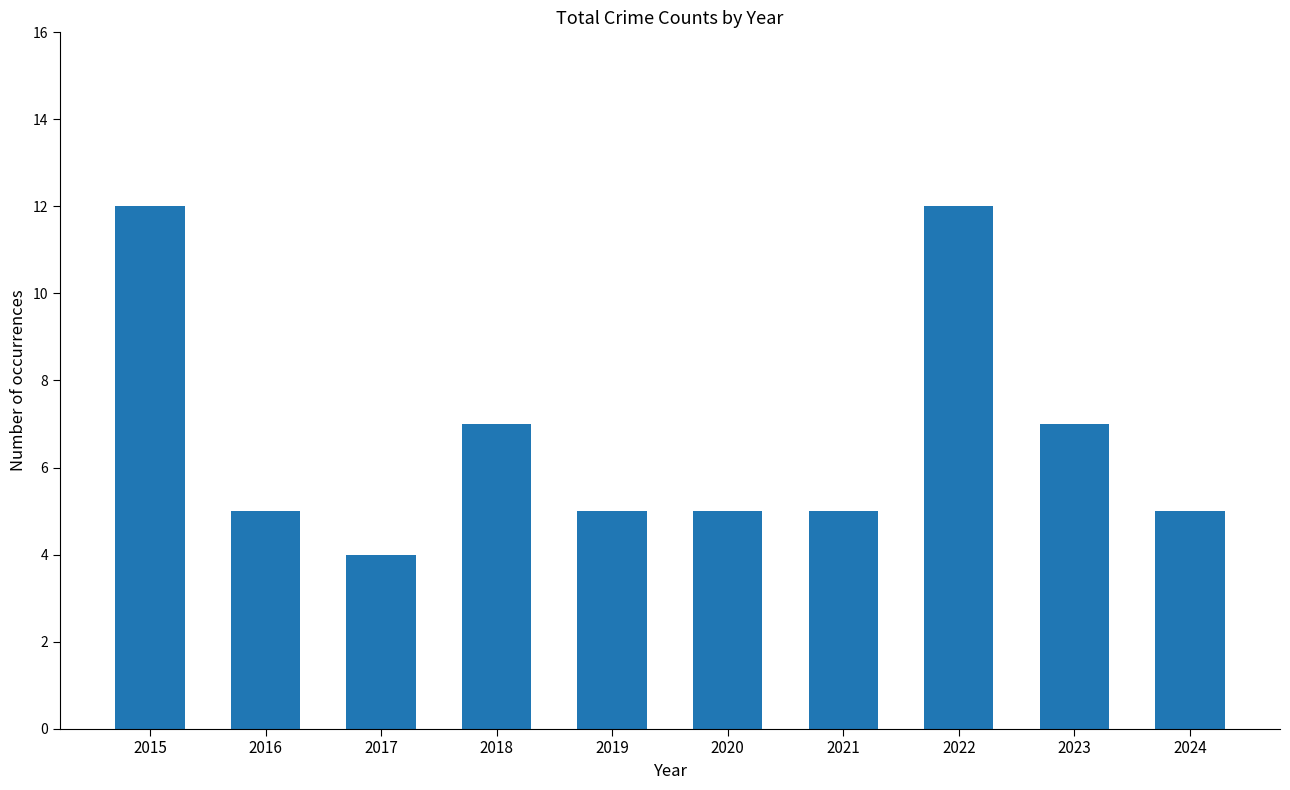

What is the average value?

7